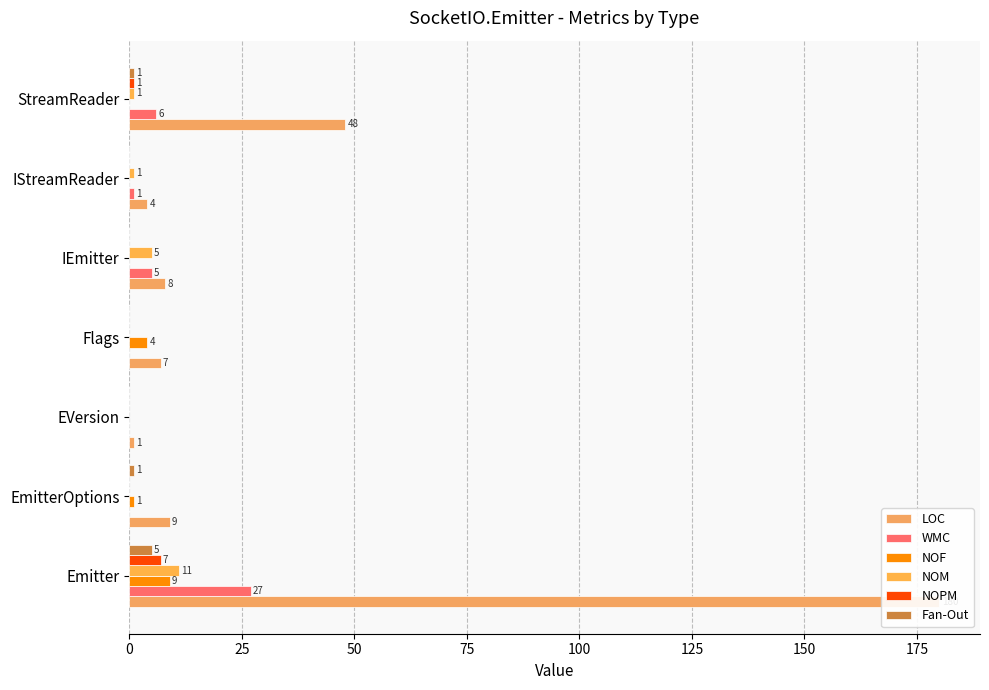

What is the difference between the second highest and second lowest values in the Fan-Out series?

1